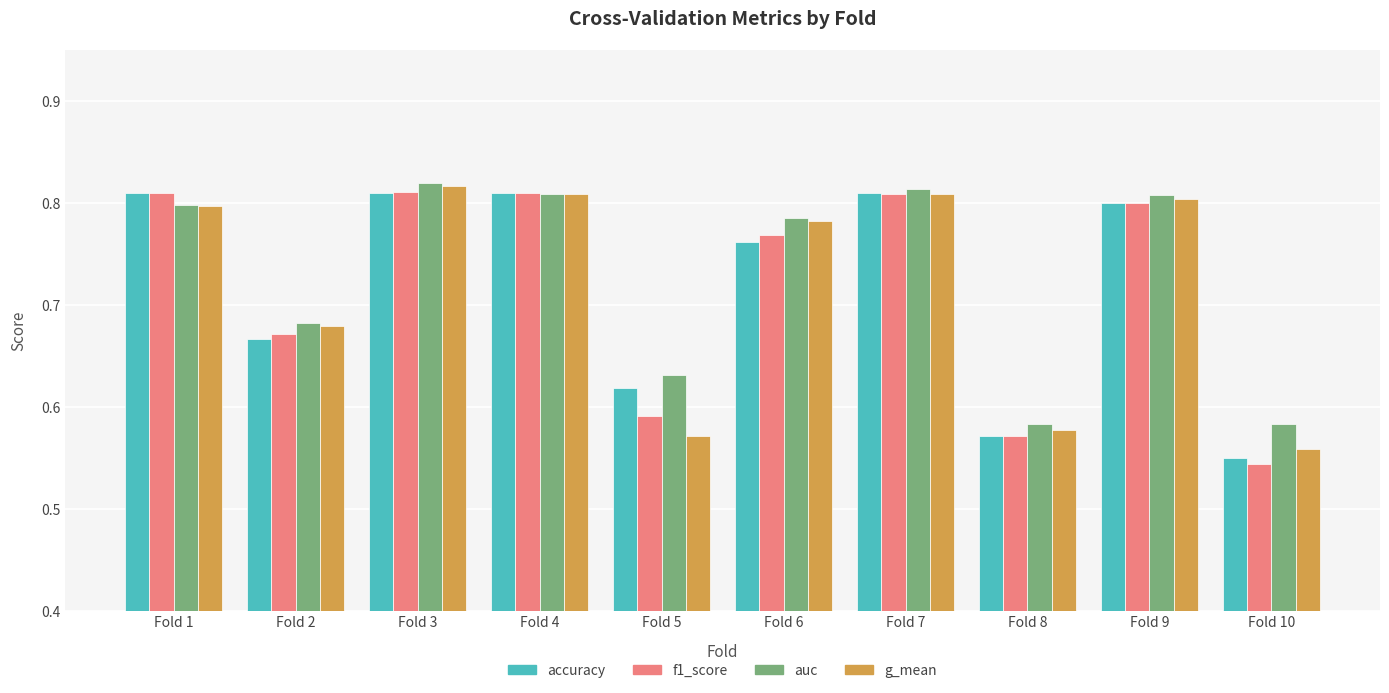

The value of g_mean at Fold 6 is 0.8. True or false?

True